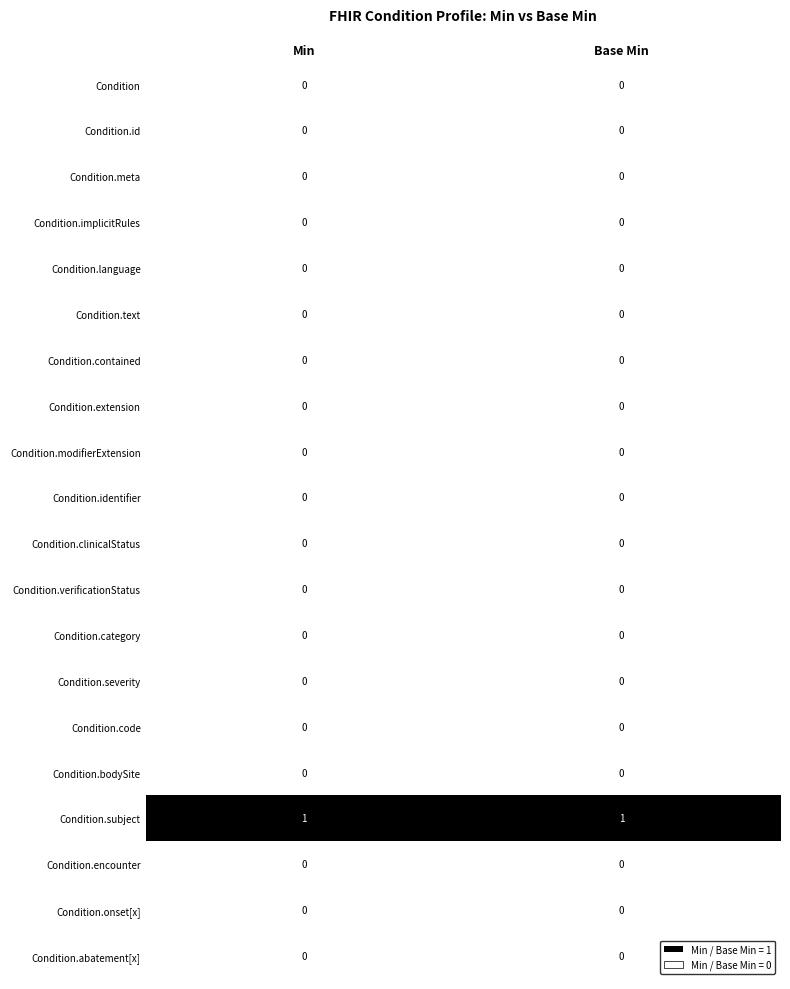

What is the spread (max minus min) of values at Min?

1